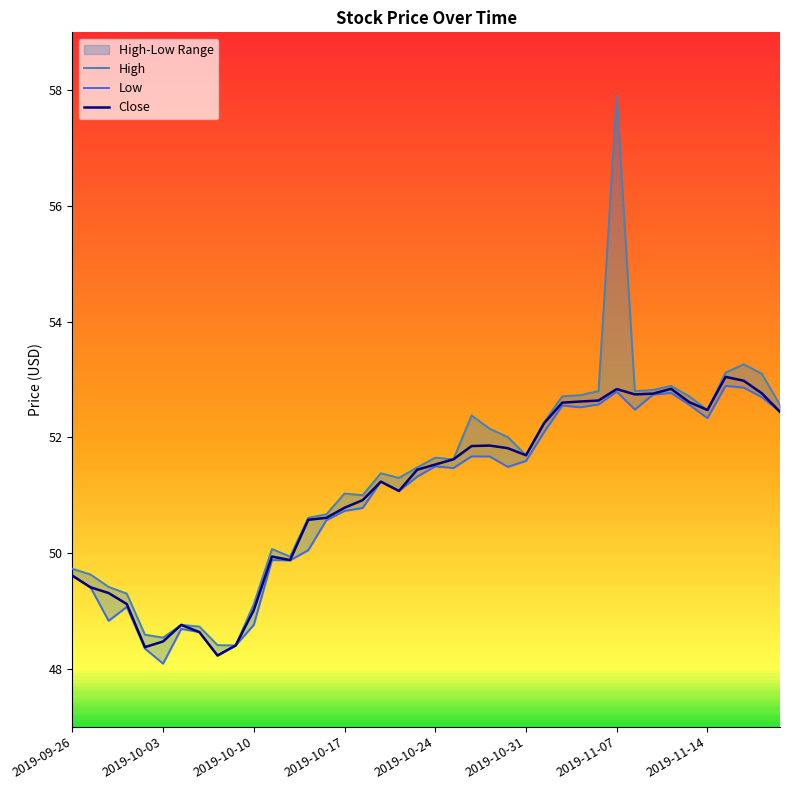

What is the difference between the highest and lowest values at 36?

0.2